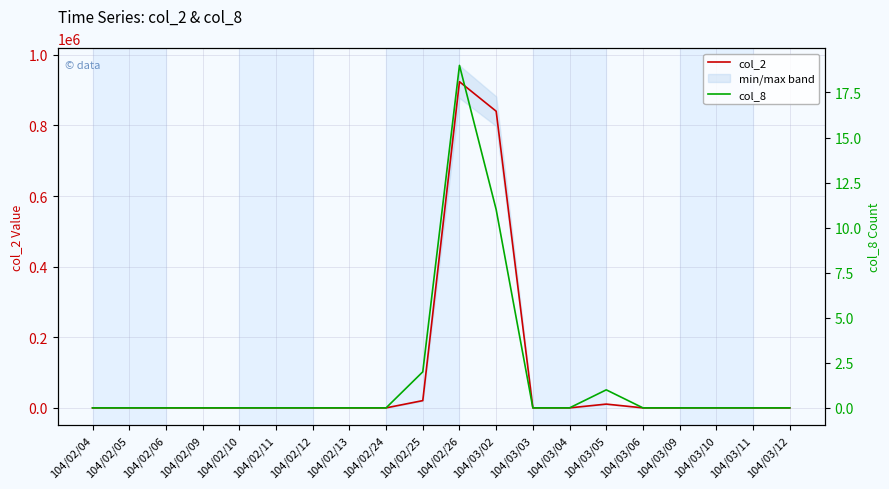

The value of col_8 at 104/03/12 is 0. True or false?

True